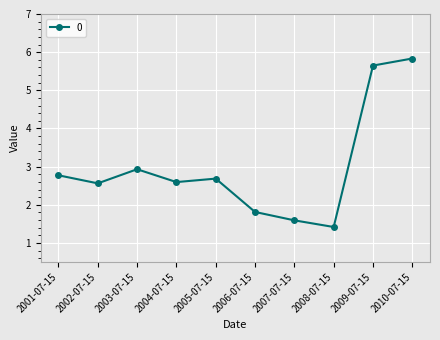

What is the value of the 1st point from the left?

2.8